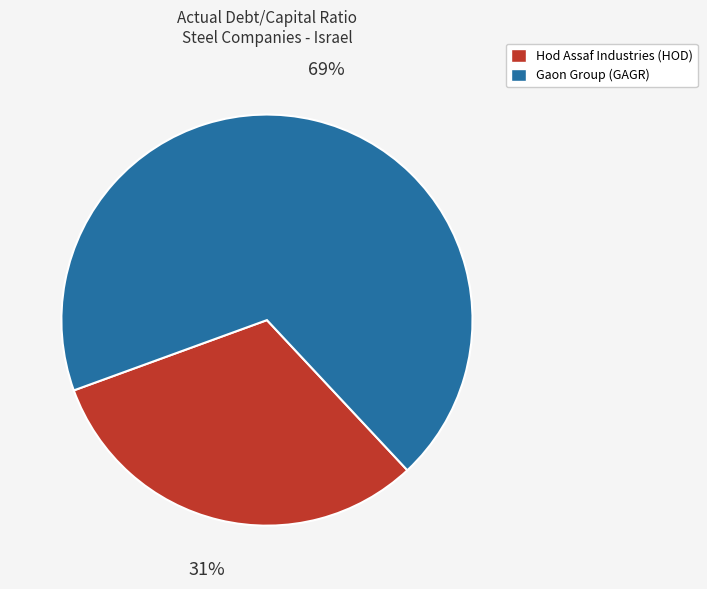

Combined, do Hod Assaf Industries (HOD) and Gaon Group (GAGR) account for over 50%?

Yes